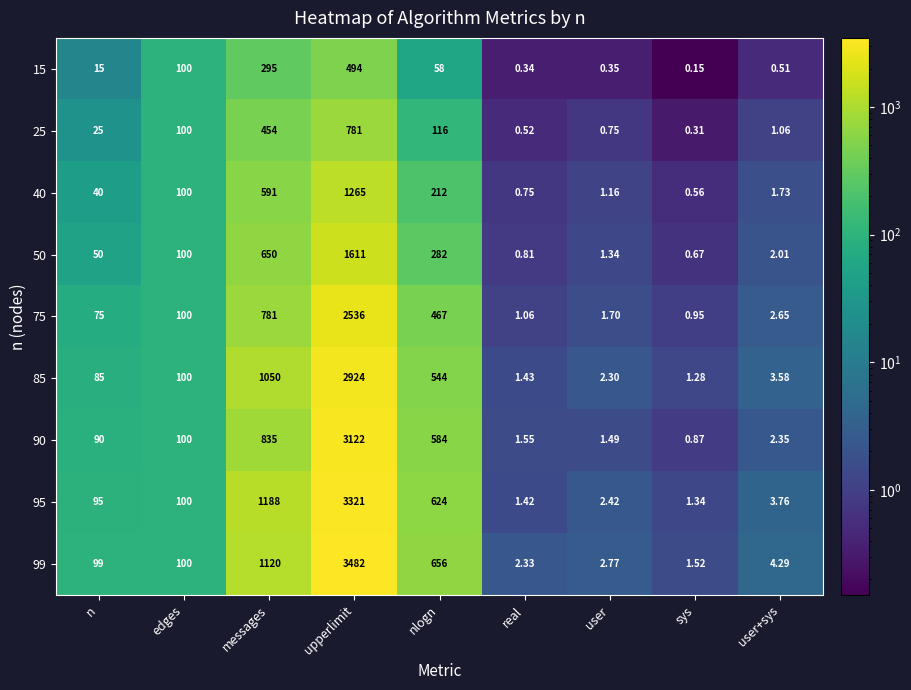

Which category has the lowest value in the 15 series?

sys